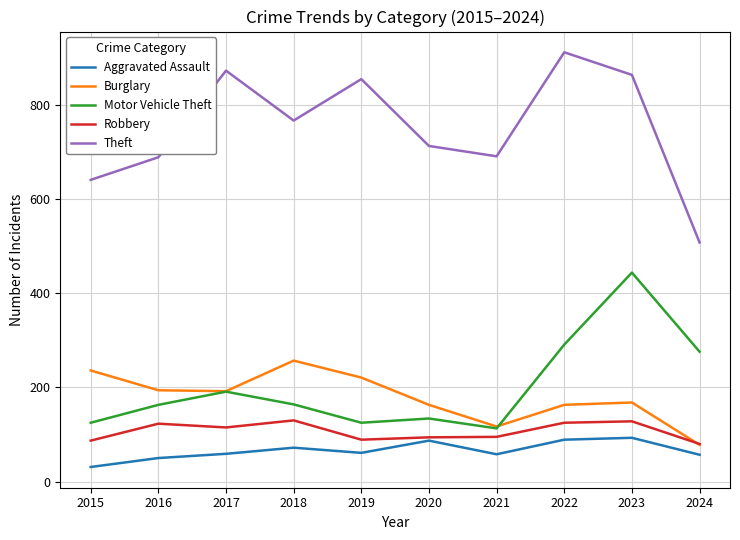

Between 2023 and 2024, which series saw the biggest shift?

Theft